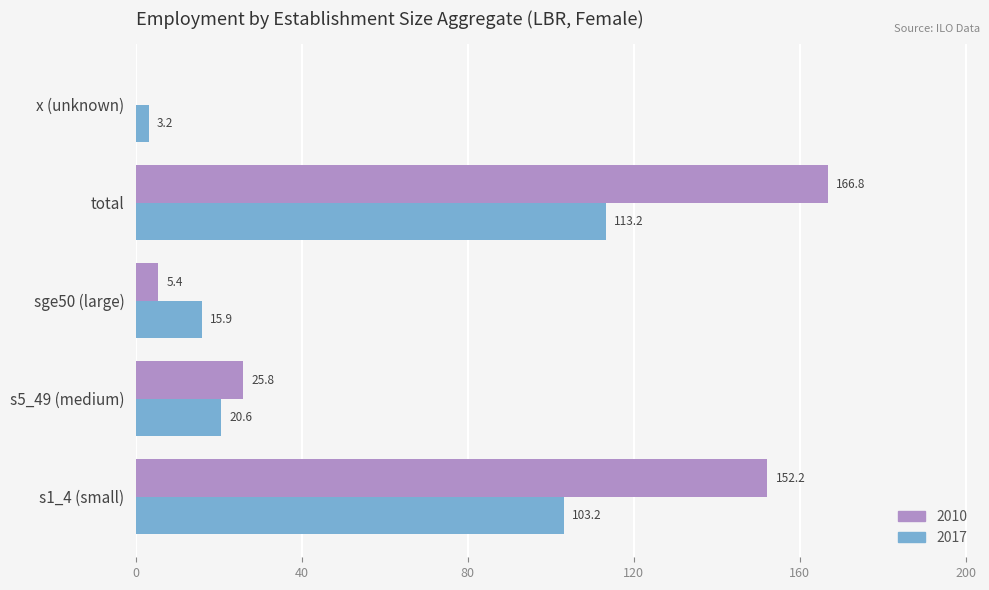

What is the maximum value shown in the chart?

166.8